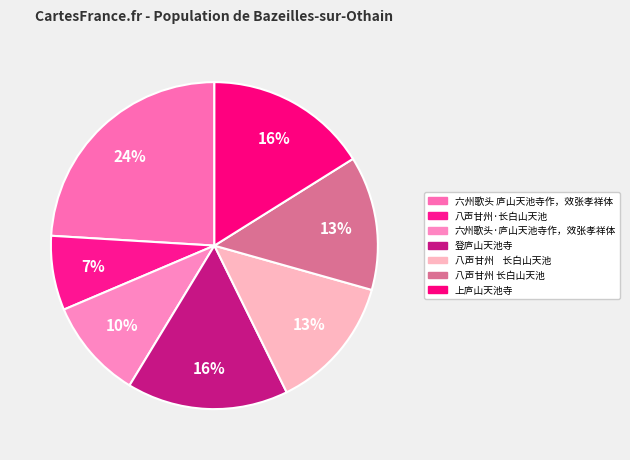

What is the smallest slice in the pie chart?

八声甘州·长白山天池